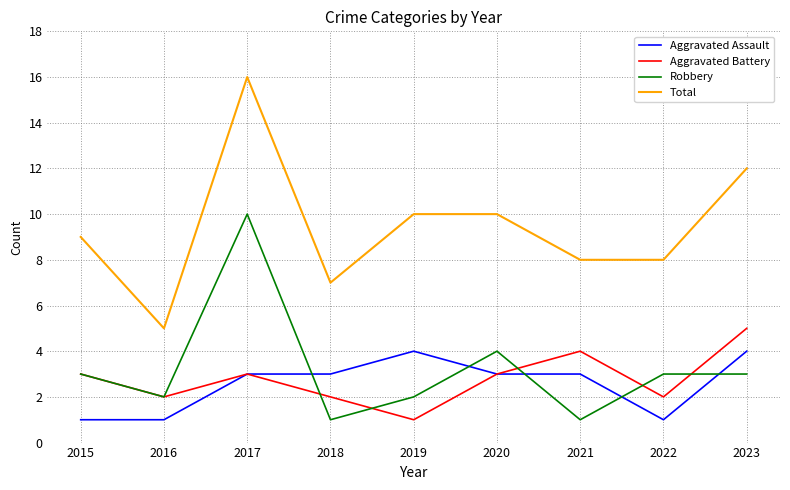

The value of Total at 2017 is 16. True or false?

True